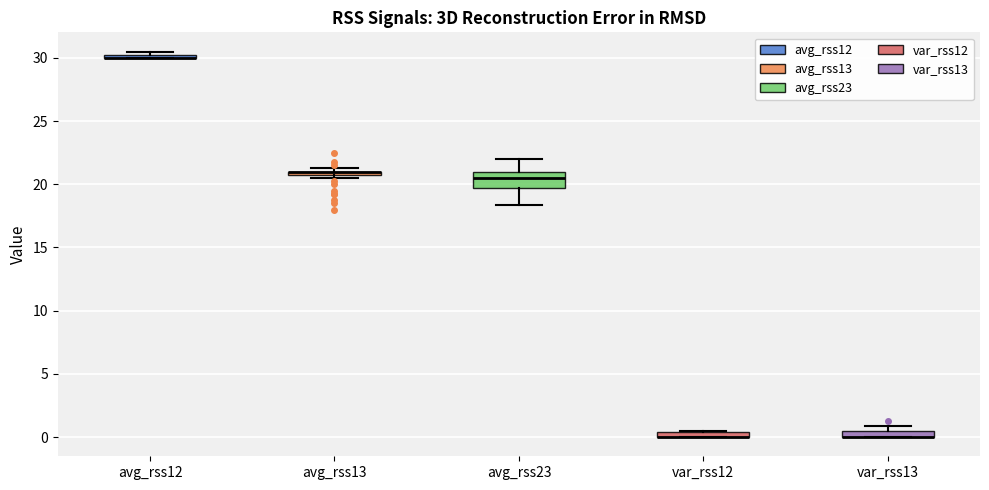

Which box is the tallest, from its lower edge to its upper edge?

avg_rss23